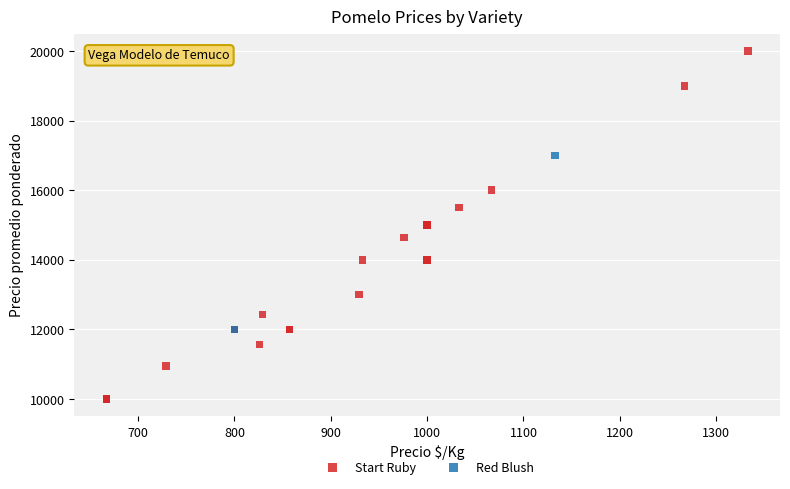

What are all the series names shown in the legend?

Start Ruby, Red Blush